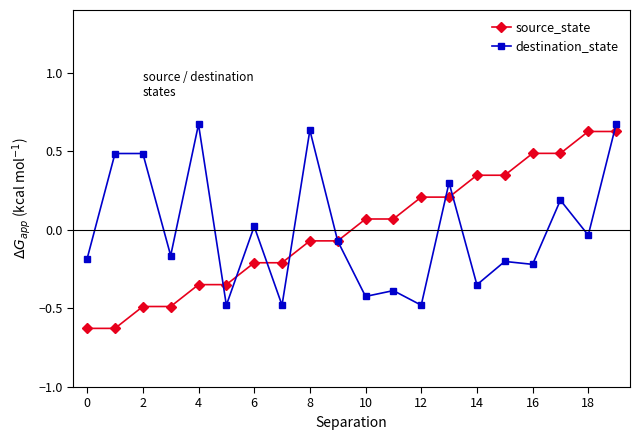

True or false: destination_state has more than 1 interior local peaks.

True